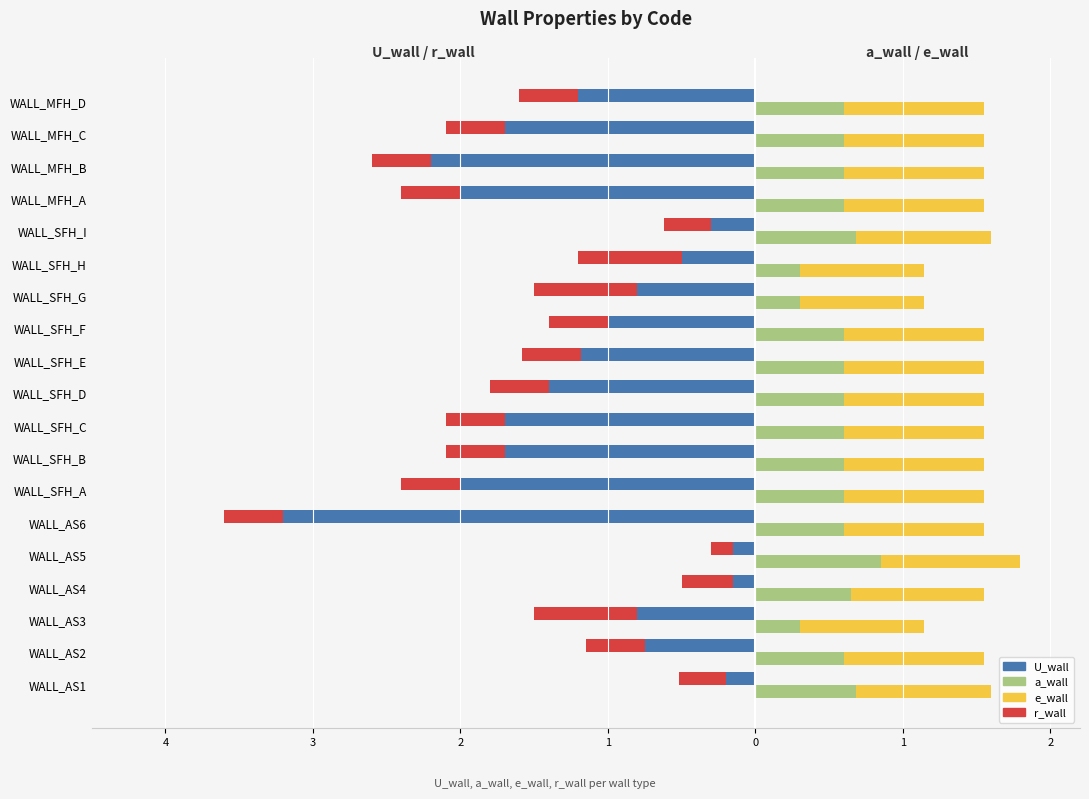

What is the average value of the e_wall series?

0.9